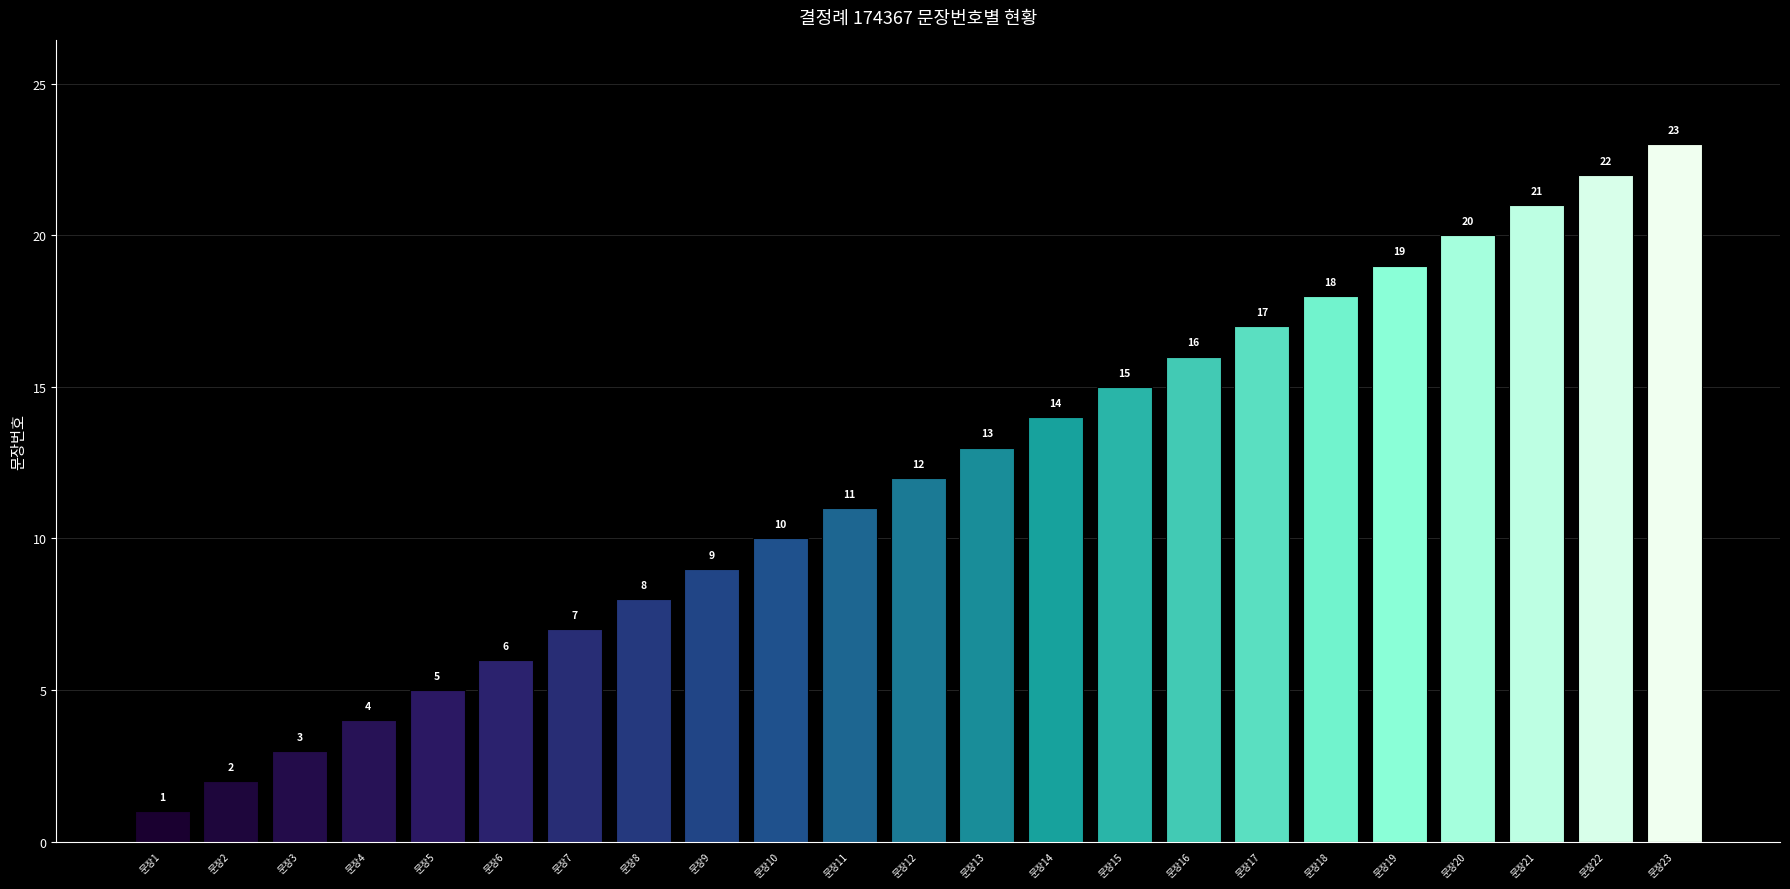

Where is the data nearest to the value 12?

문장12